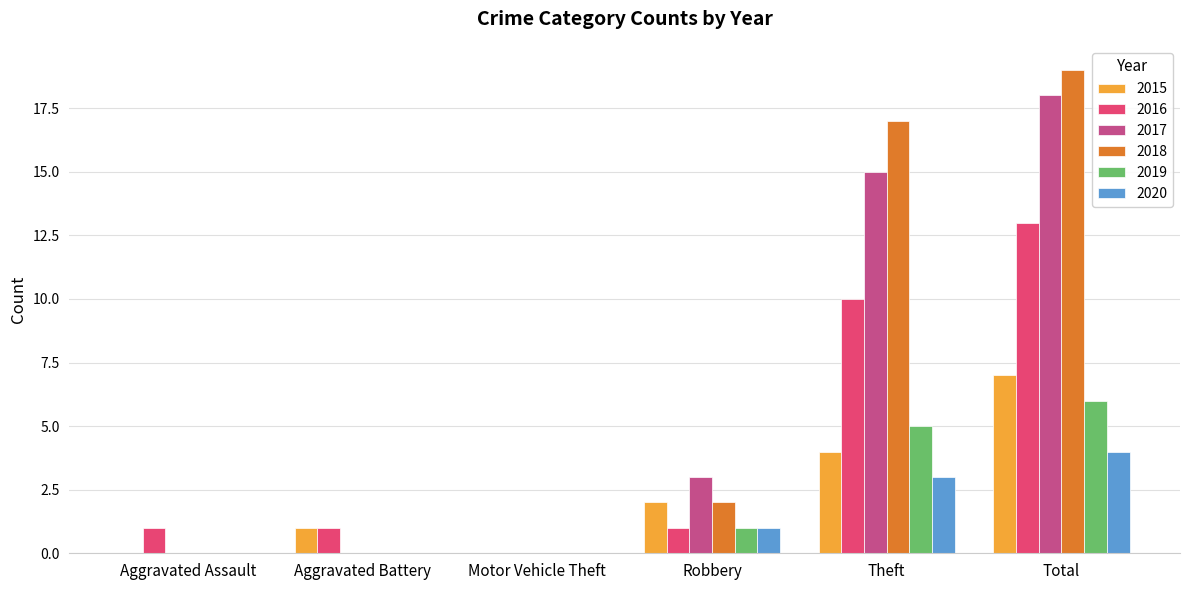

Which category has the highest value across all series?

Total